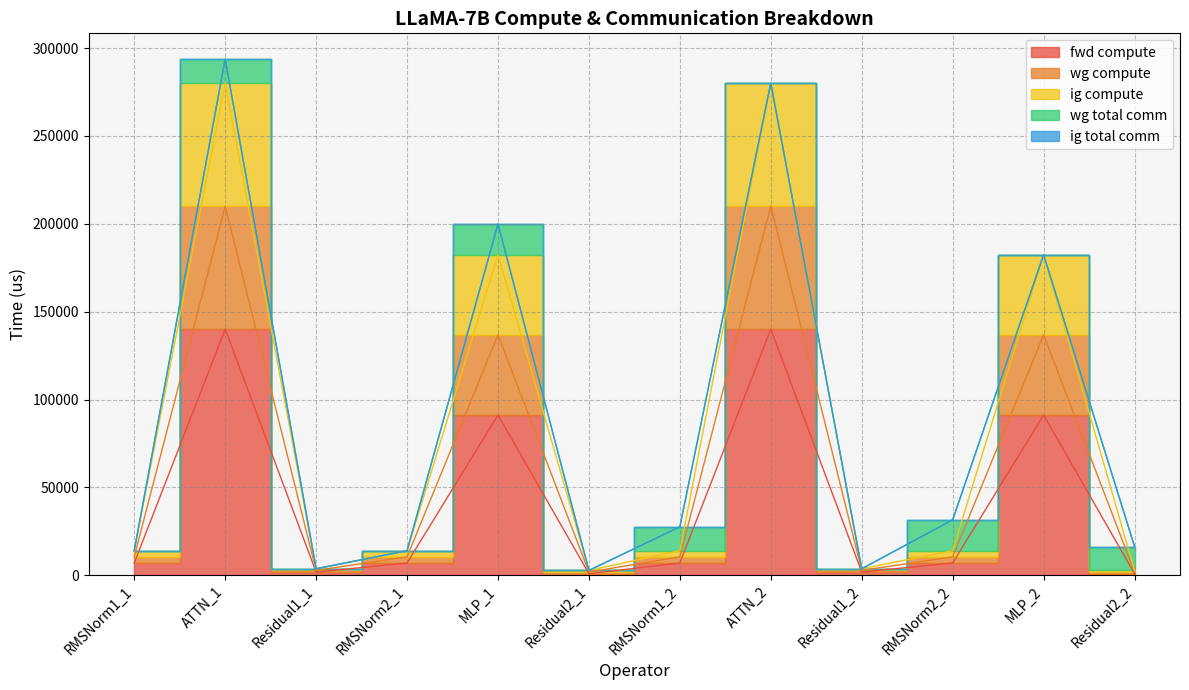

Where is the first local maximum for ig compute?

ATTN_1